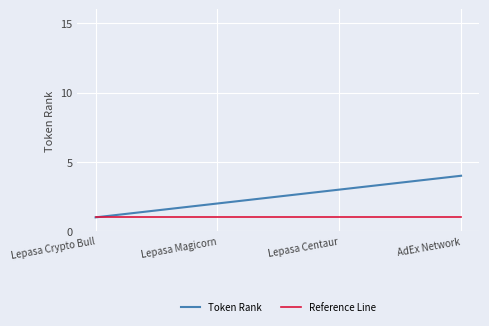

Rank the series at AdEx Network from lowest to highest value.

Reference Line, Token Rank